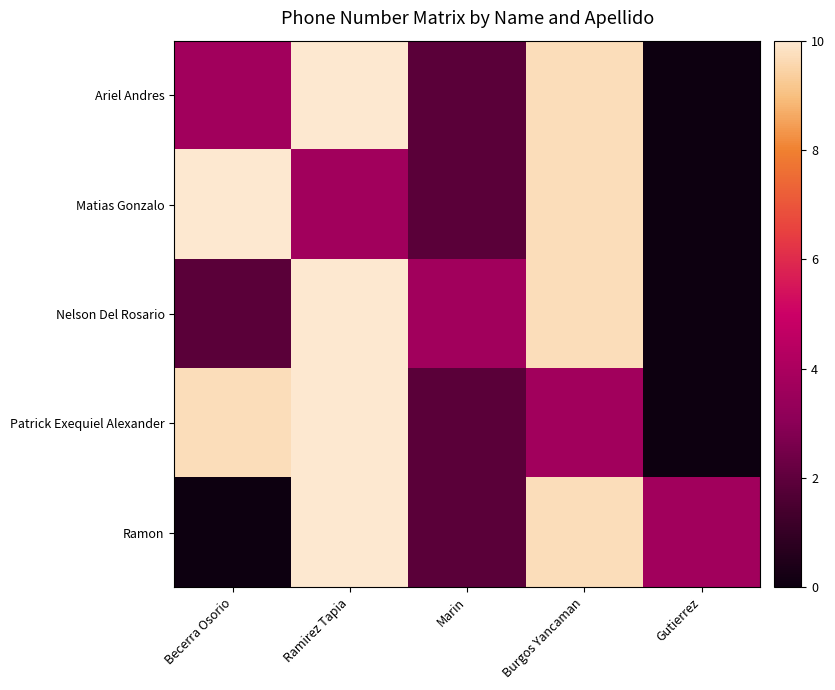

Reading left to right, transcribe all the data shown in this chart.

Ariel Andres: Becerra Osorio=3.7	Ramirez Tapia=10.0	Marin=1.9	Burgos Yancaman=9.7	Gutierrez=0.0
Matias Gonzalo: Becerra Osorio=10.0	Ramirez Tapia=3.7	Marin=1.9	Burgos Yancaman=9.7	Gutierrez=0.0
Nelson Del Rosario: Becerra Osorio=1.9	Ramirez Tapia=10.0	Marin=3.7	Burgos Yancaman=9.7	Gutierrez=0.0
Patrick Exequiel Alexander: Becerra Osorio=9.7	Ramirez Tapia=10.0	Marin=1.9	Burgos Yancaman=3.7	Gutierrez=0.0
Ramon: Becerra Osorio=0.0	Ramirez Tapia=10.0	Marin=1.9	Burgos Yancaman=9.7	Gutierrez=3.7